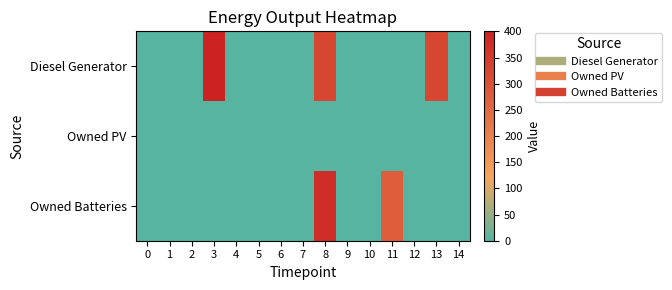

Reading left to right, list all the values displayed in this chart.

Diesel Generator: 0=0	1=0	2=0	3=400	4=0	5=0	6=0	7=0	8=322	9=0	10=0	11=0	12=0	13=322	14=0
Owned PV: 0=0	1=0	2=0	3=0	4=0	5=0	6=0	7=0	8=0	9=0	10=0	11=0	12=0	13=0	14=0
Owned Batteries: 0=0	1=0	2=0	3=0	4=0	5=0	6=0	7=0	8=374	9=0	10=0	11=272	12=0	13=0	14=0